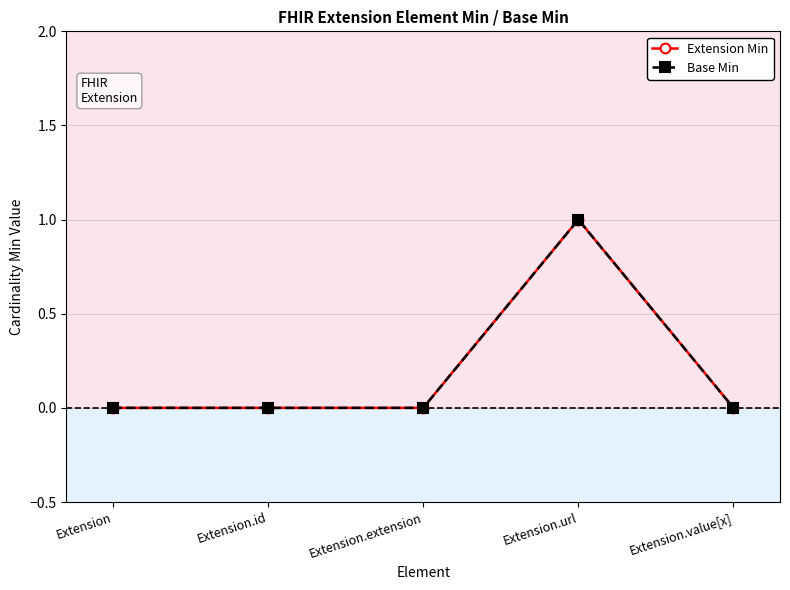

Does the chart have visible grid lines?

Yes